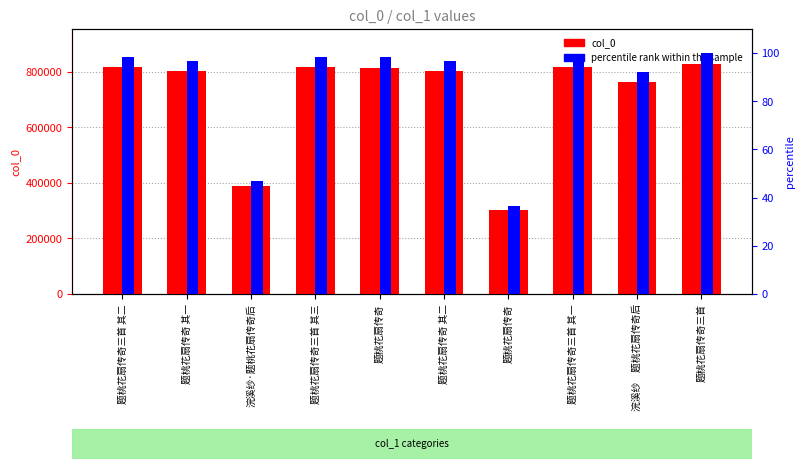

How many bars are there in total?

20